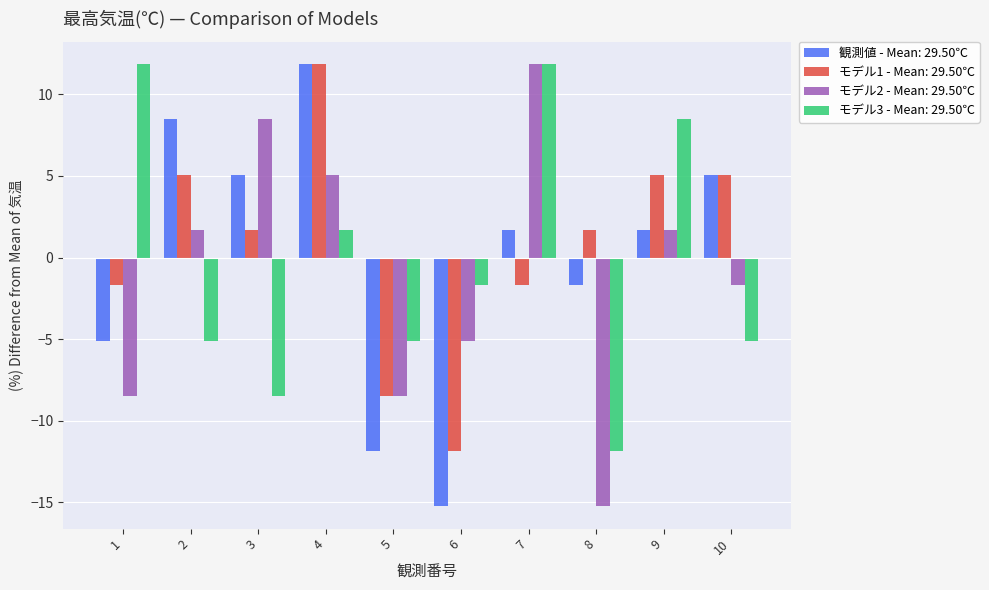

Is the value of モデル3 - Mean: 29.50℃ at 4 greater than the value of 観測値 - Mean: 29.50℃ at 6?

Yes